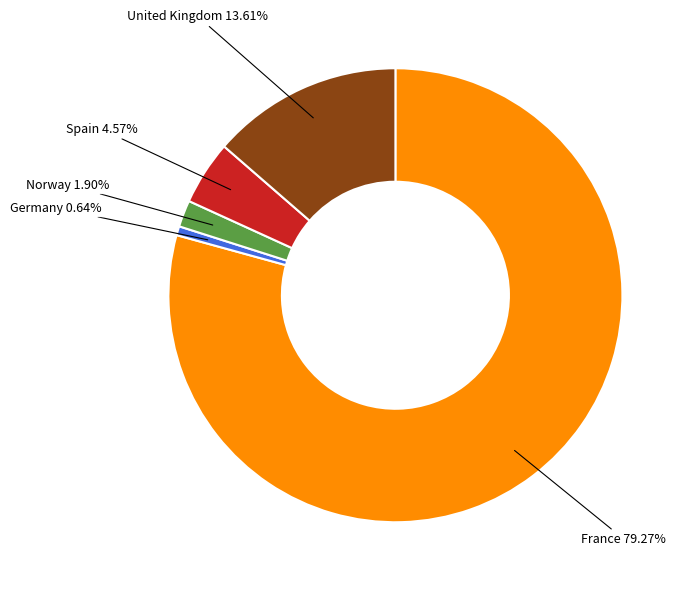

Rank the categories by value from lowest to highest.

Germany, Norway, Spain, United Kingdom, France